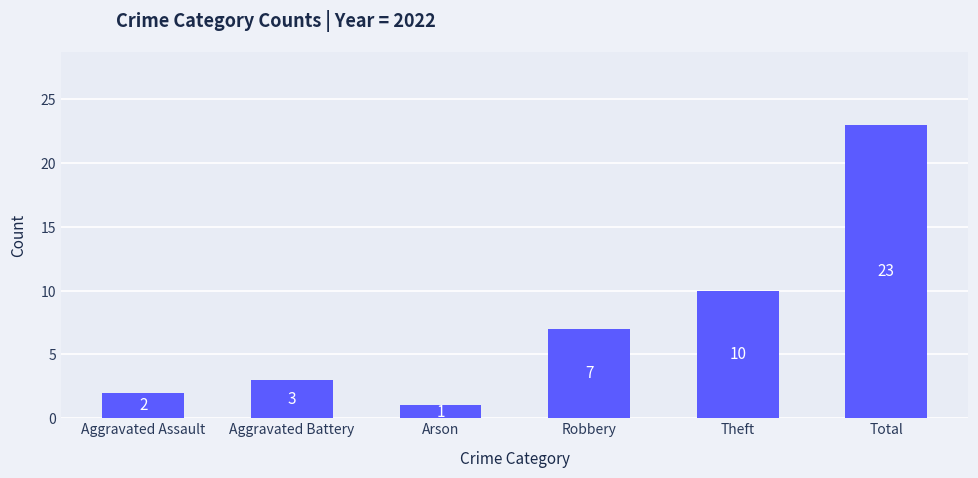

Rank the categories by value from highest to lowest.

Total, Theft, Robbery, Aggravated Battery, Aggravated Assault, Arson